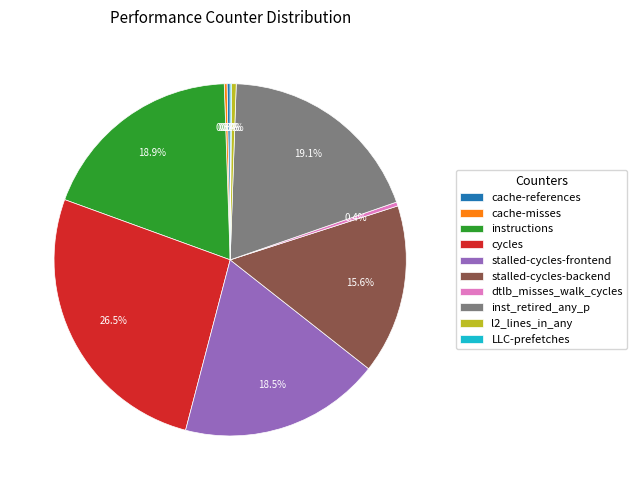

Which has a higher value, stalled-cycles-backend or cycles?

cycles